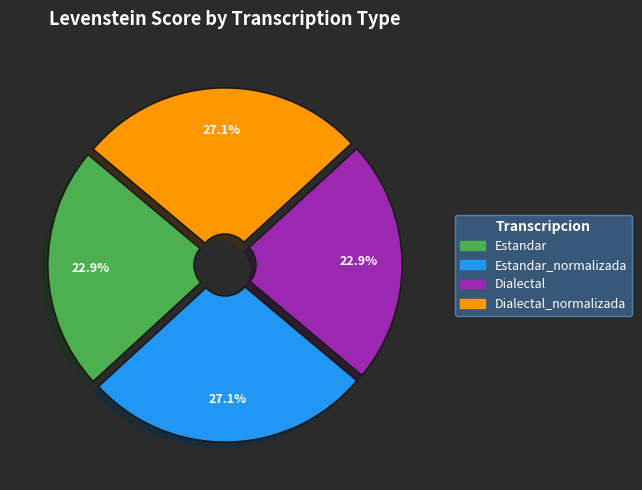

Is there any slice that represents more than half of the pie?

No